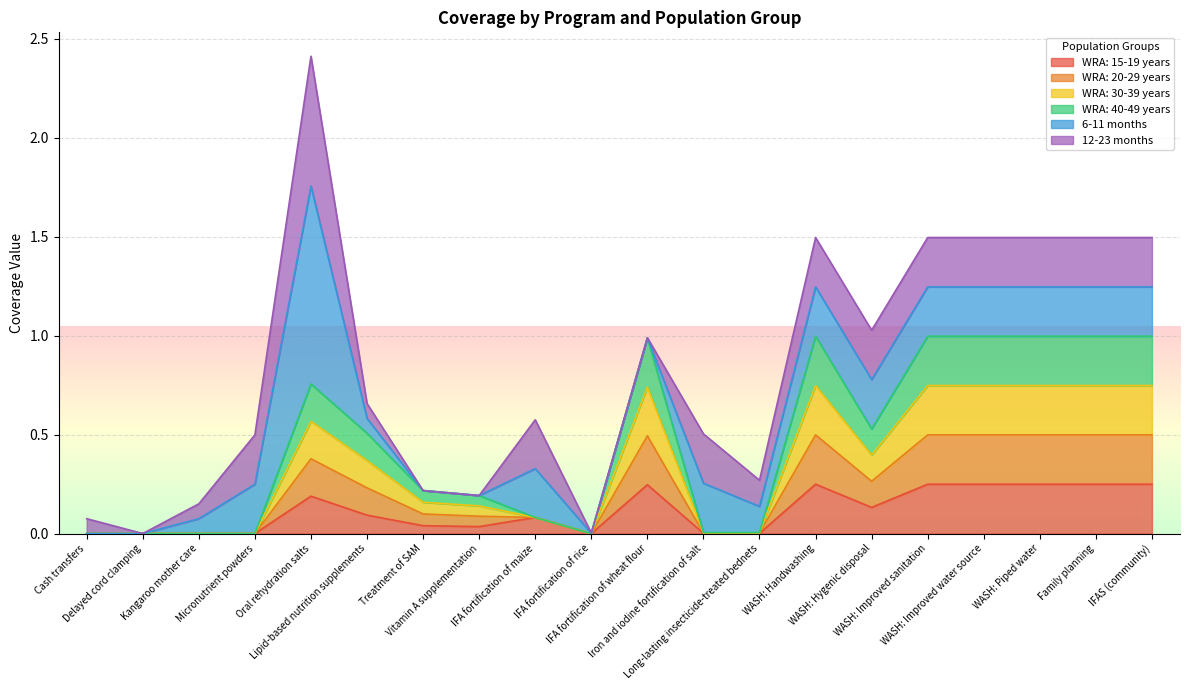

True or false: WRA: 40-49 years has a value of 0.0 at Long-lasting insecticide-treated bednets.

True